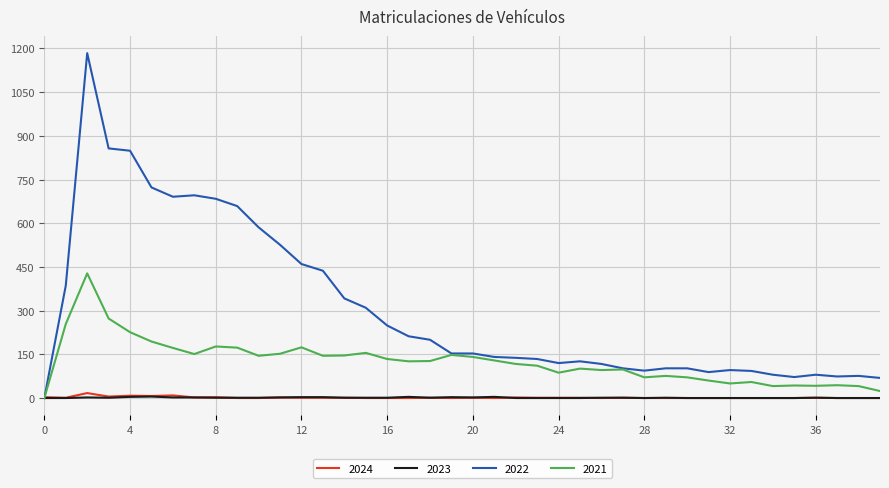

At how many categories does at least one series exceed 511?

10